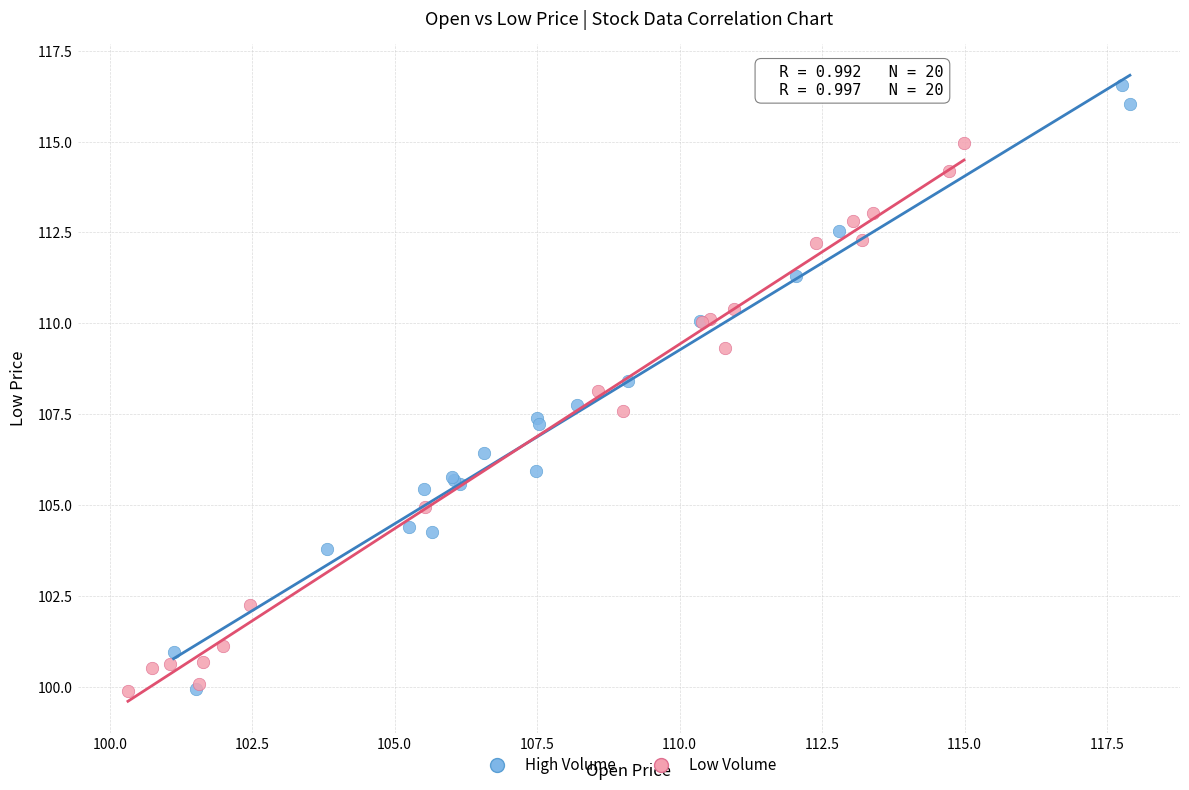

What are all the series names shown in the legend?

High Volume, Low Volume